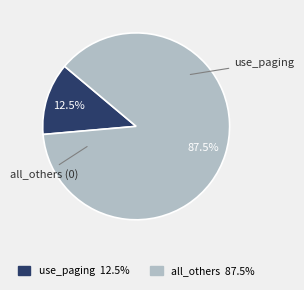

Is there any slice that represents more than half of the pie?

Yes